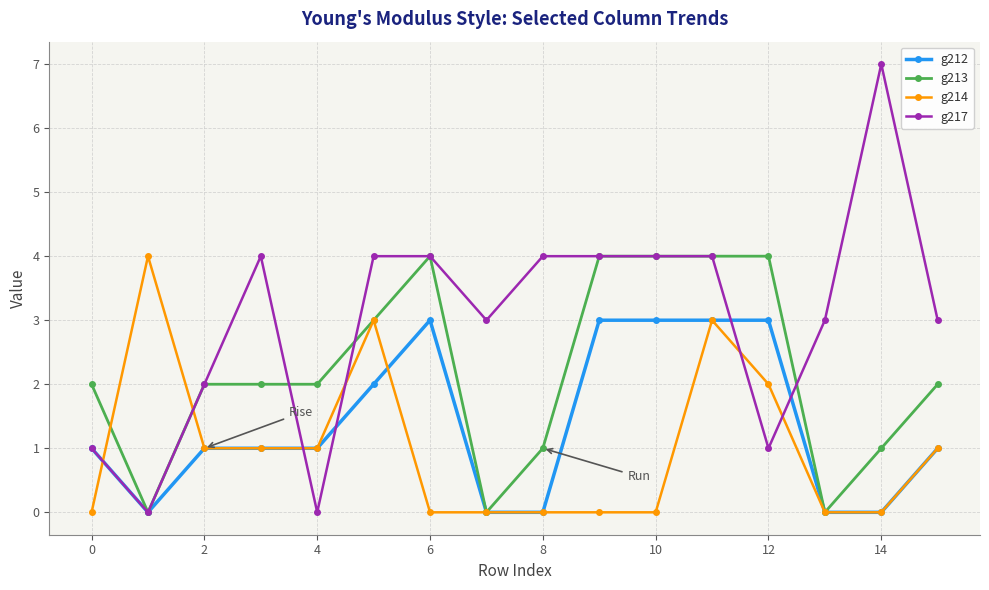

Reading right to left, list all the values displayed in this chart.

g212: 1	0	0	3	3	3	3	0	0	3	2	1	1	1	0	1
g213: 2	1	0	4	4	4	4	1	0	4	3	2	2	2	0	2
g214: 1	0	0	2	3	0	0	0	0	0	3	1	1	1	4	0
g217: 3	7	3	1	4	4	4	4	3	4	4	0	4	2	0	1